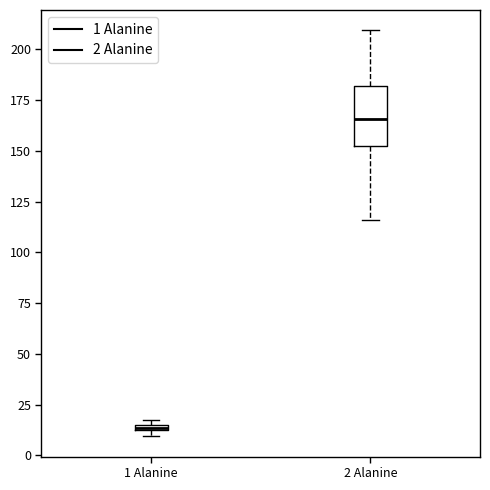

Comparing the boxes themselves (not the whiskers), which one is the tallest?

2 Alanine